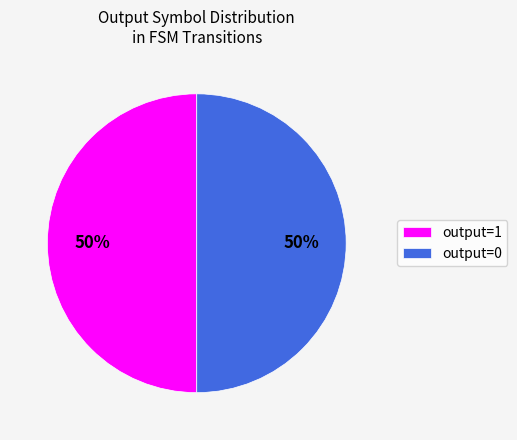

To the nearest percent, what percentage of the pie is output=1?

50%